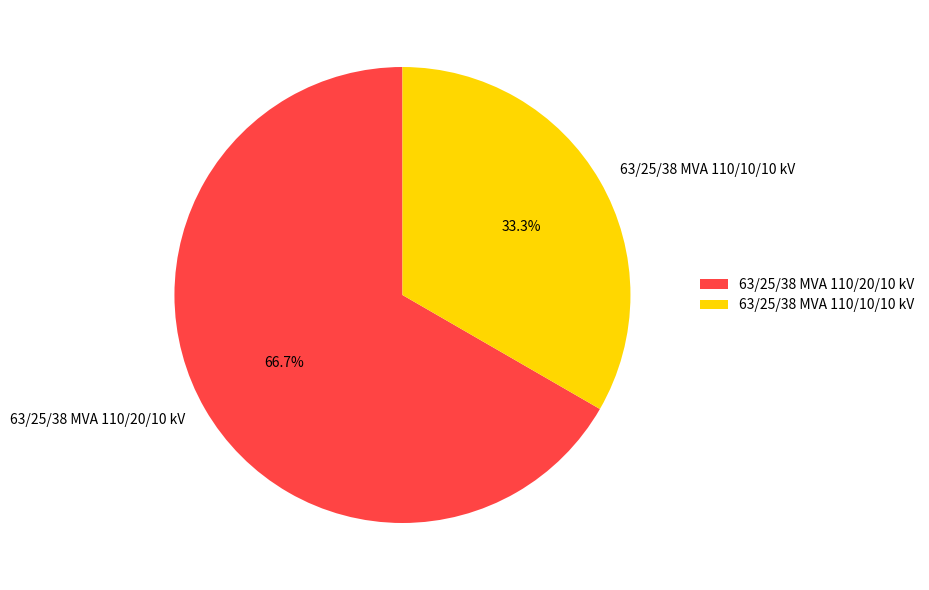

Does 63/25/38 MVA 110/10/10 kV account for over 50% of the chart?

No